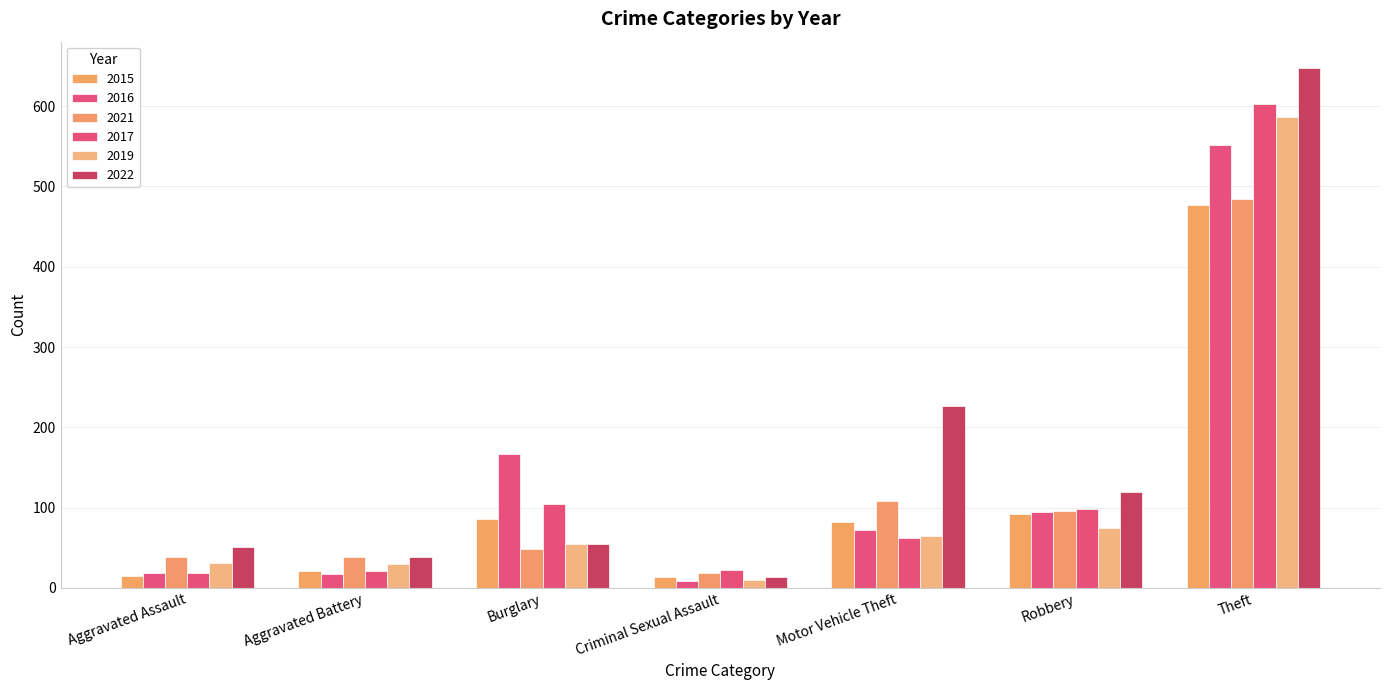

What is the approximate value of 2016 at Criminal Sexual Assault, to the nearest 10?

10